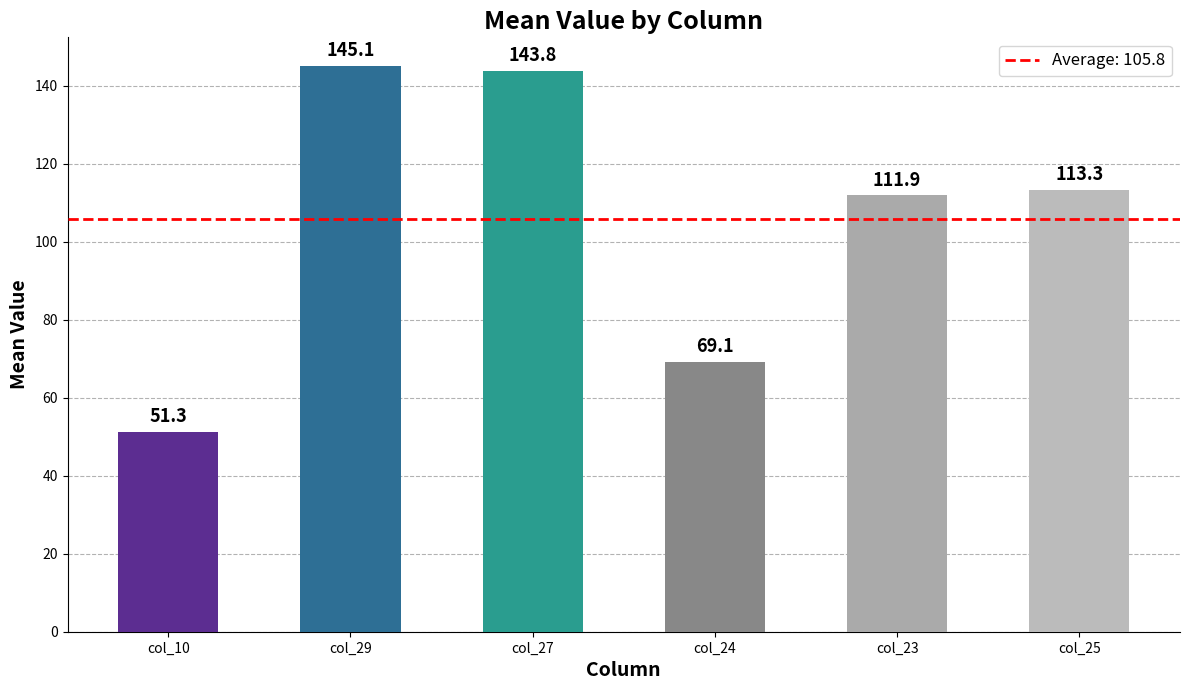

Reading left to right, list all the values displayed in this chart.

col_10=51.3	col_29=145.1	col_27=143.8	col_24=69.1	col_23=111.9	col_25=113.3